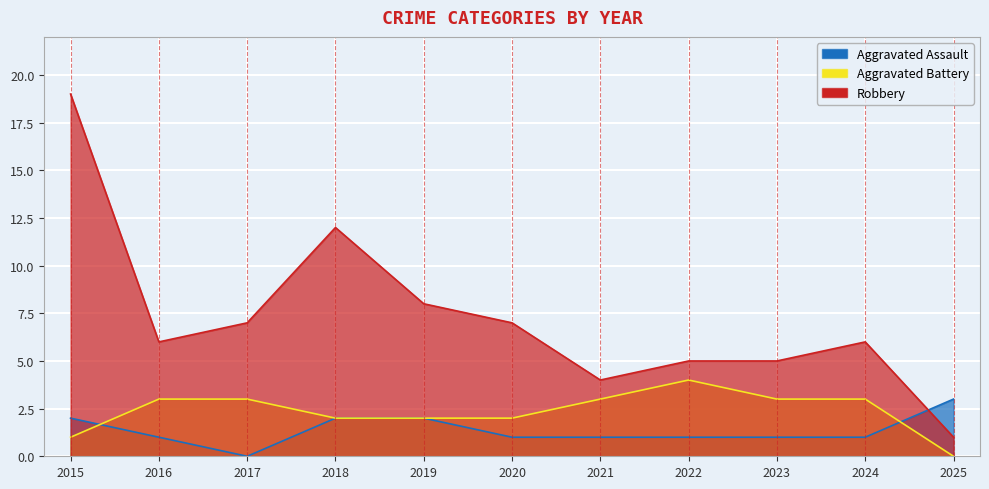

How many data points in Robbery are less than 6?

4